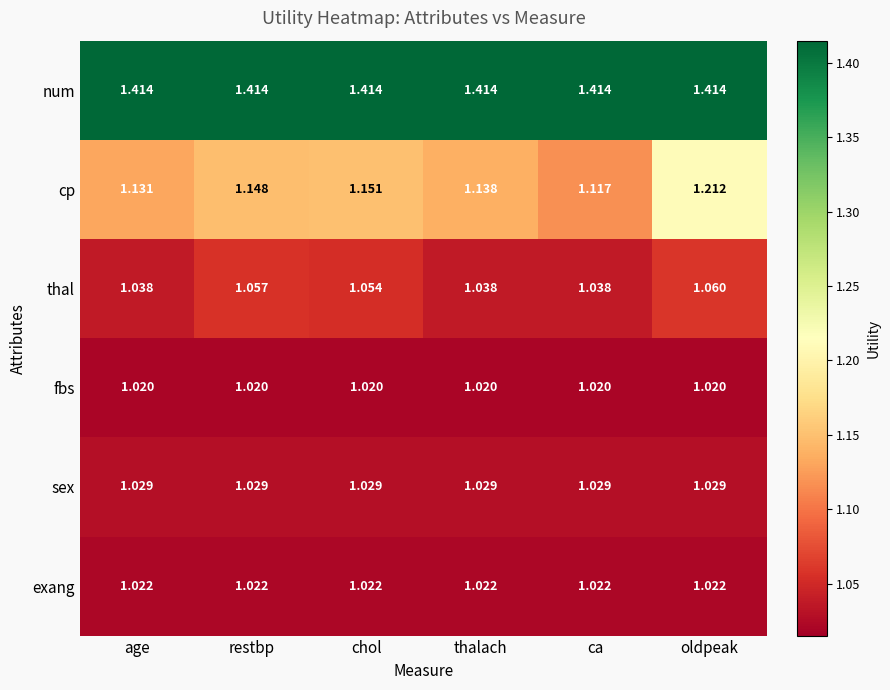

At oldpeak, list the series in order from smallest to largest.

fbs, exang, sex, thal, cp, num